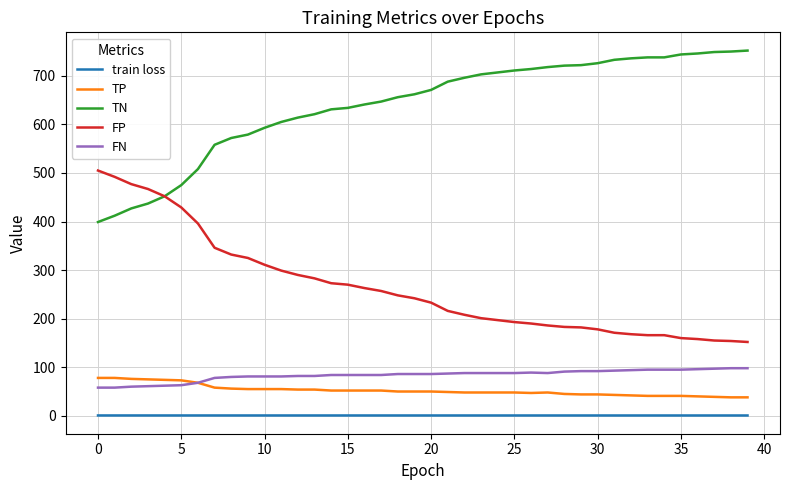

True or false: train loss and TN intersect in this chart.

False